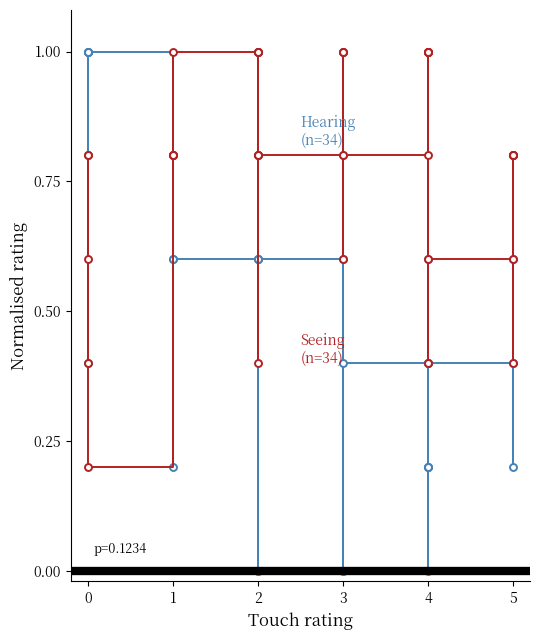

At which label is Seeing (n=34) closest to 0?

4